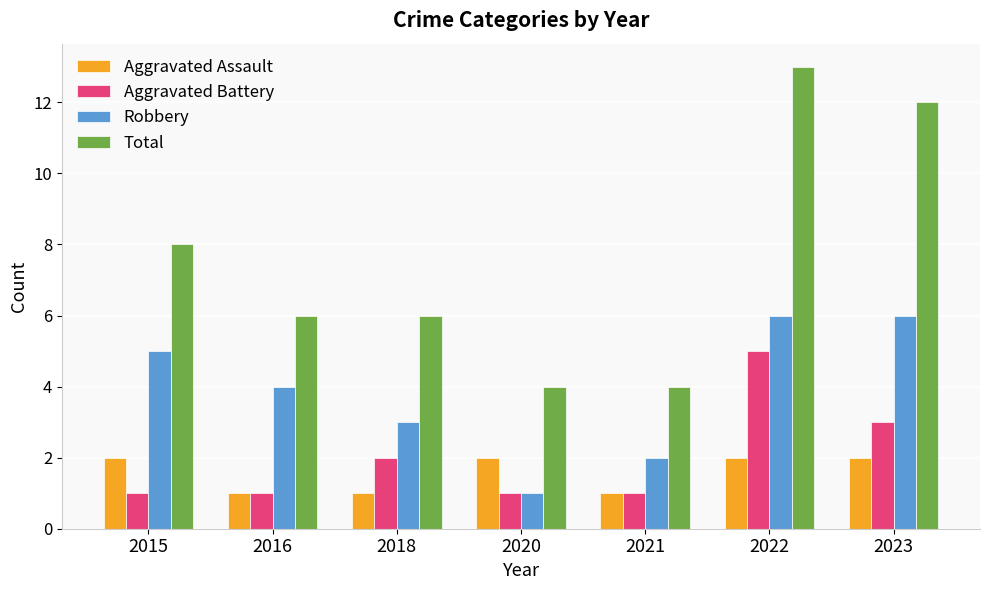

What are all the series names shown in the legend?

Aggravated Assault, Aggravated Battery, Robbery, Total